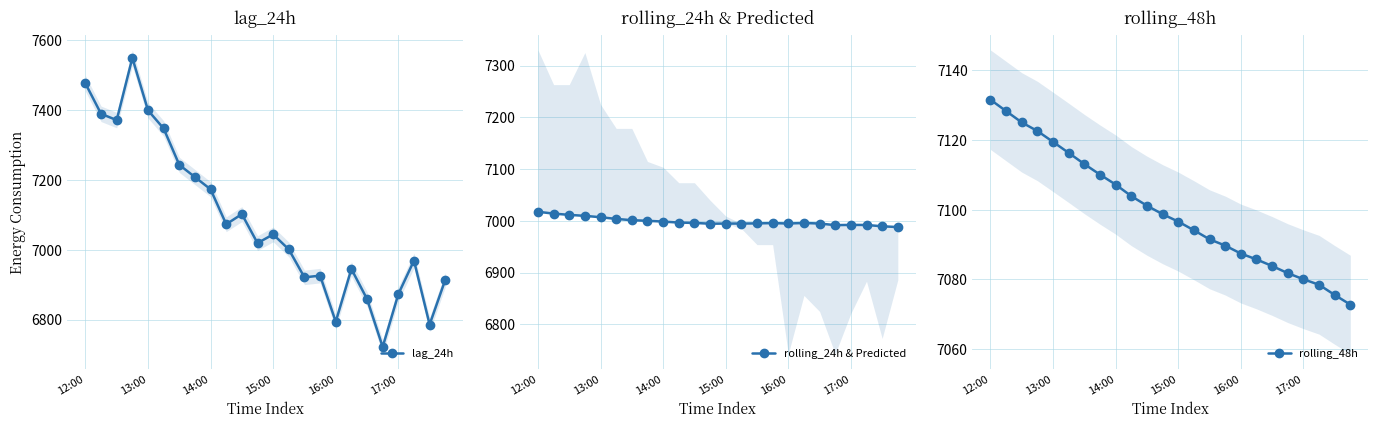

What is the smallest value displayed?

6722.0